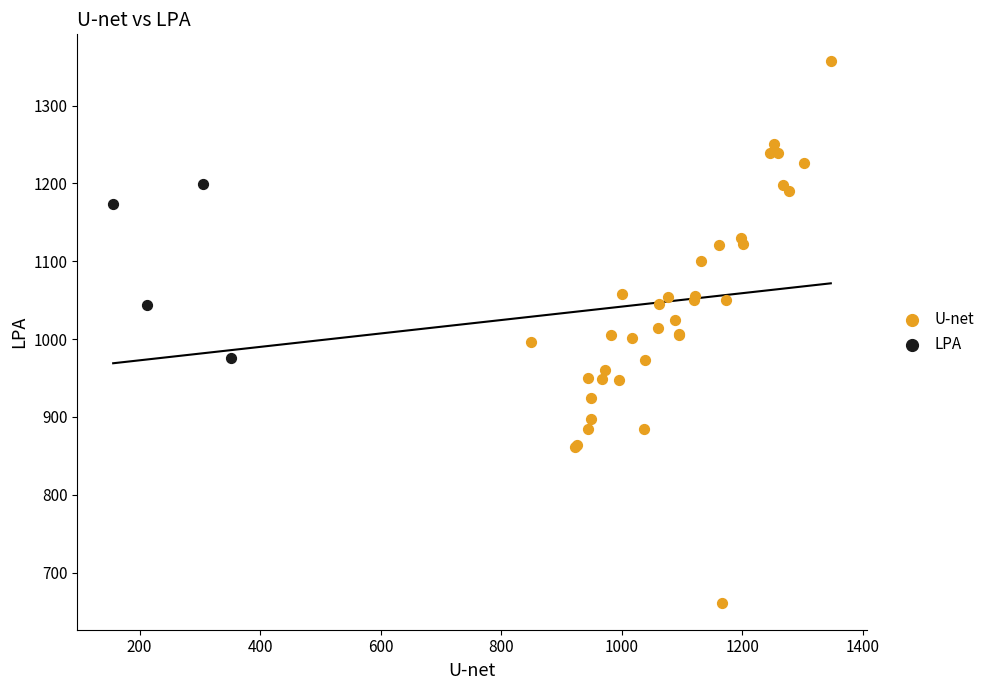

Which series contains the highest Y value?

U-net